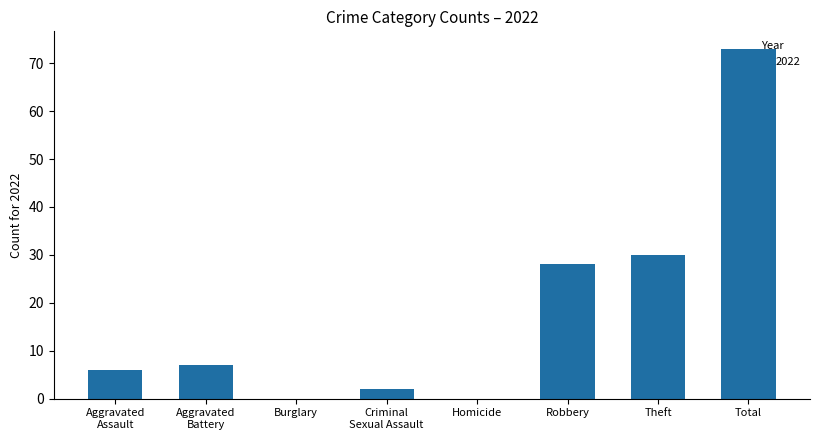

At which category does the chart reach its peak across all series?

Total